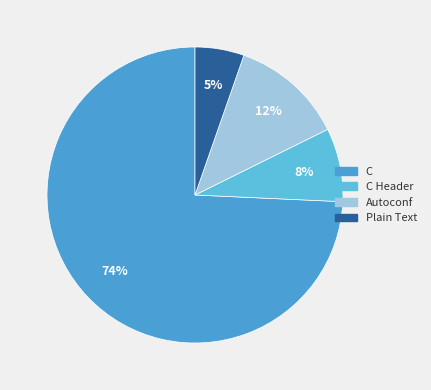

Is there a majority slice in this chart?

Yes